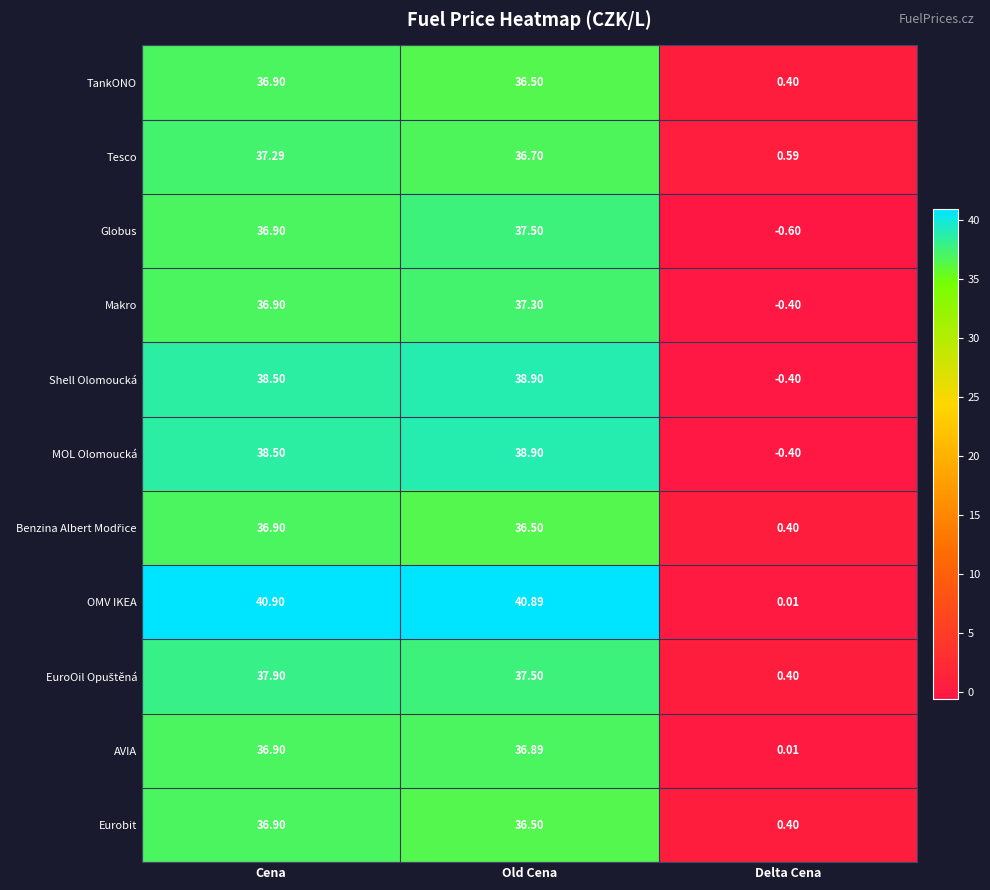

At which label is TankONO closest to 18?

Delta Cena